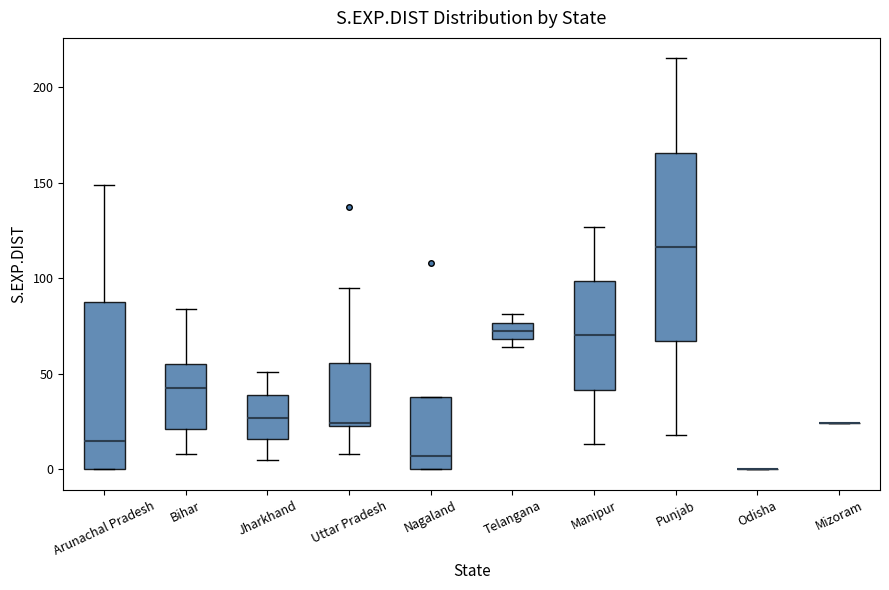

Where does the median line of the box for Punjab sit on the y-axis? The values are not printed on the chart, so give them approximately, as read against the axis.

115